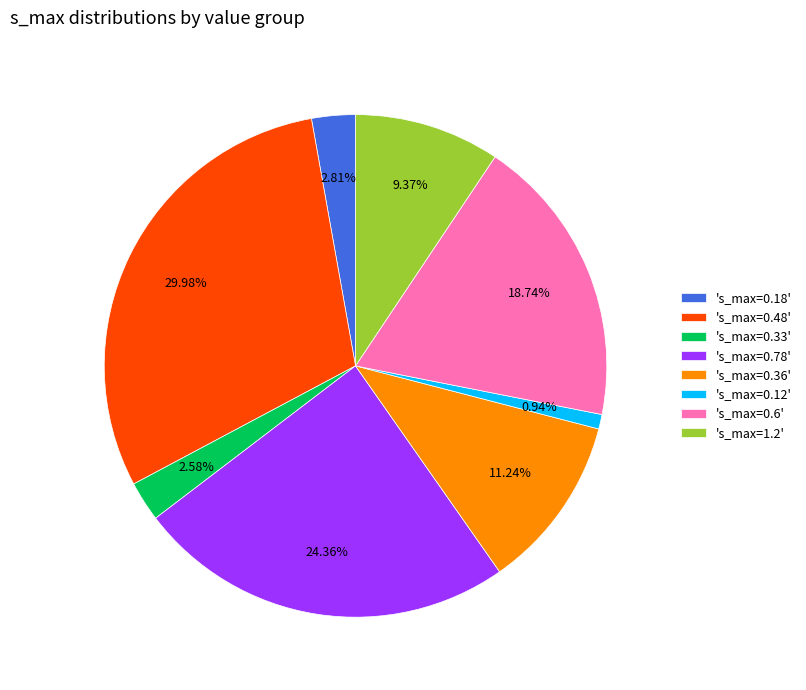

Is 's_max=1.2' the majority of the pie?

No